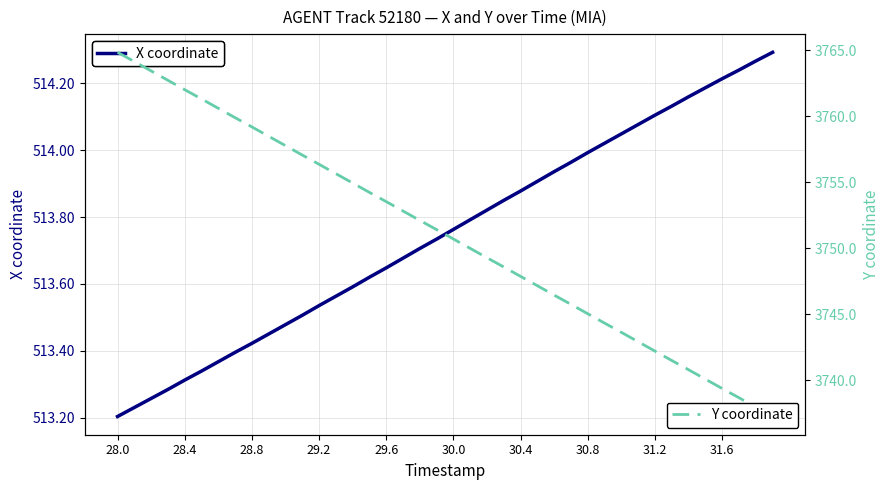

Reading right to left, extract all data points from this chart.

X coordinate: 514.3	514.3	514.2	514.2	514.2	514.2	514.1	514.1	514.1	514.0	514.0	514.0	514.0	513.9	513.9	513.9	513.9	513.8	513.8	513.8	513.7	513.7	513.7	513.6	513.6	513.6	513.6	513.5	513.5	513.5	513.5	513.4	513.4	513.4	513.3	513.3	513.3	513.3	513.2	513.2
Y coordinate: 3737.3	3738.0	3738.7	3739.4	3740.1	3740.8	3741.5	3742.2	3742.9	3743.6	3744.3	3745.0	3745.8	3746.4	3747.2	3747.9	3748.6	3749.3	3750.0	3750.7	3751.4	3752.1	3752.8	3753.5	3754.2	3754.9	3755.7	3756.4	3757.1	3757.8	3758.5	3759.2	3759.9	3760.6	3761.3	3762.0	3762.7	3763.4	3764.1	3764.8